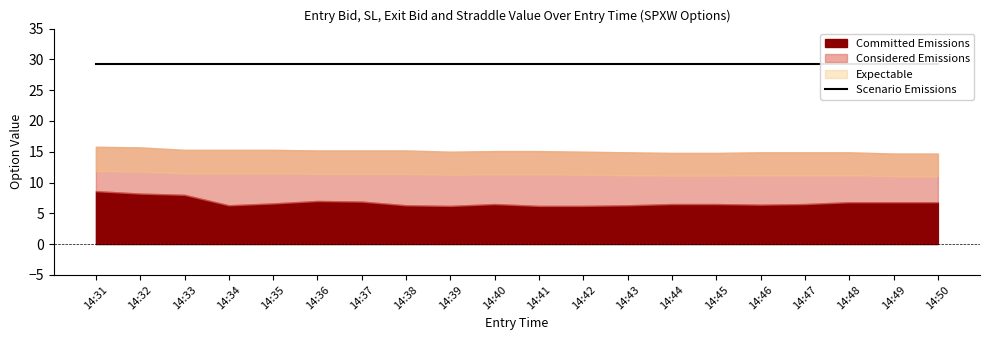

What are all the series names shown in the legend?

Committed Emissions, Considered Emissions, Expectable, Scenario Emissions